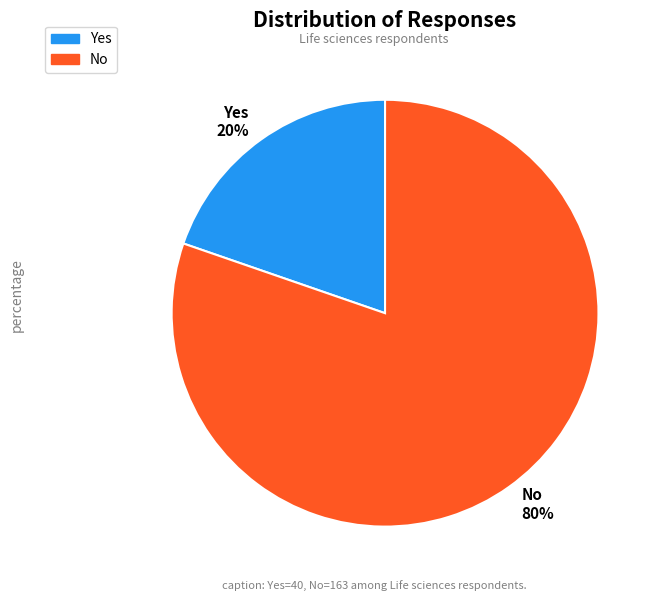

The No slice represents 93% of the pie. True or false?

False